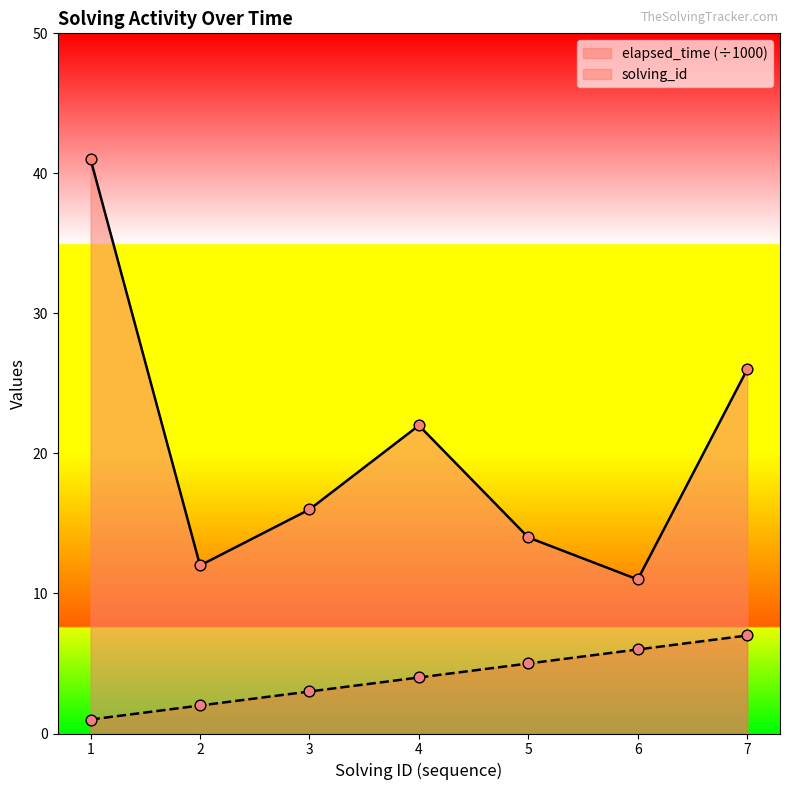

Which series contains the lowest Y value?

solving_id